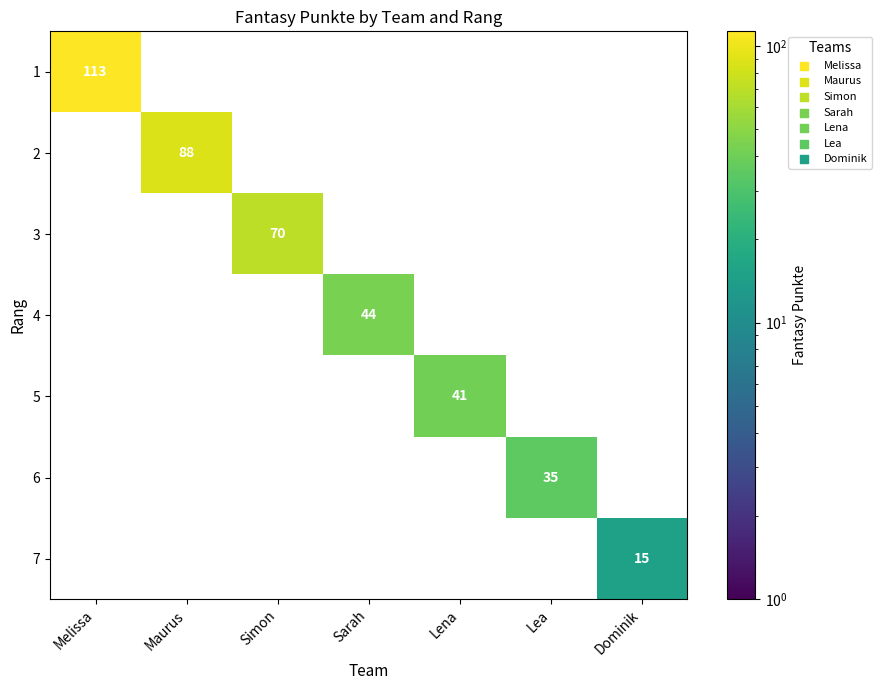

What is the spread (max minus min) of values at Dominik?

15